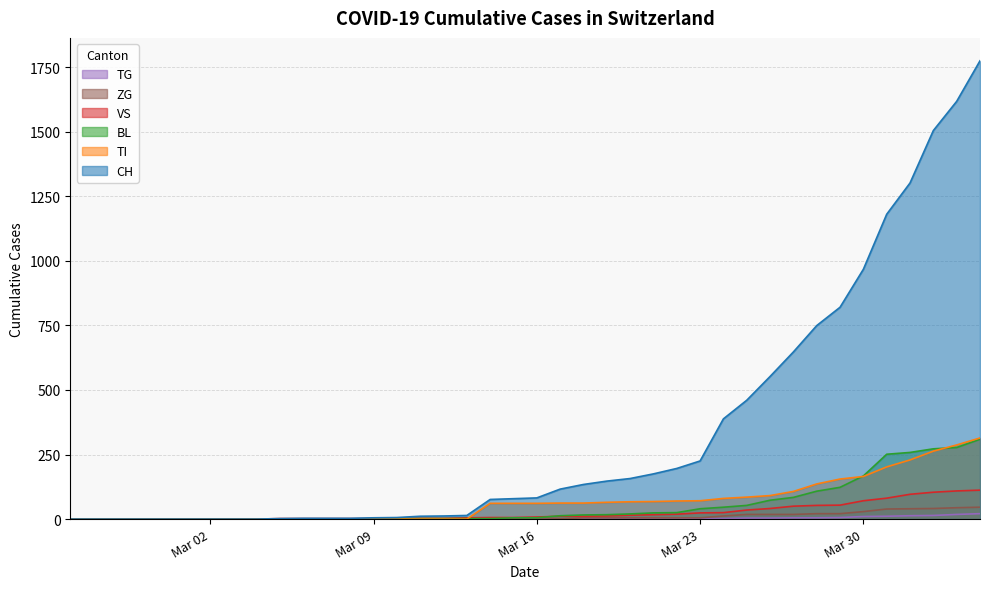

What is the difference between the maximum and minimum values in the VS series?

112